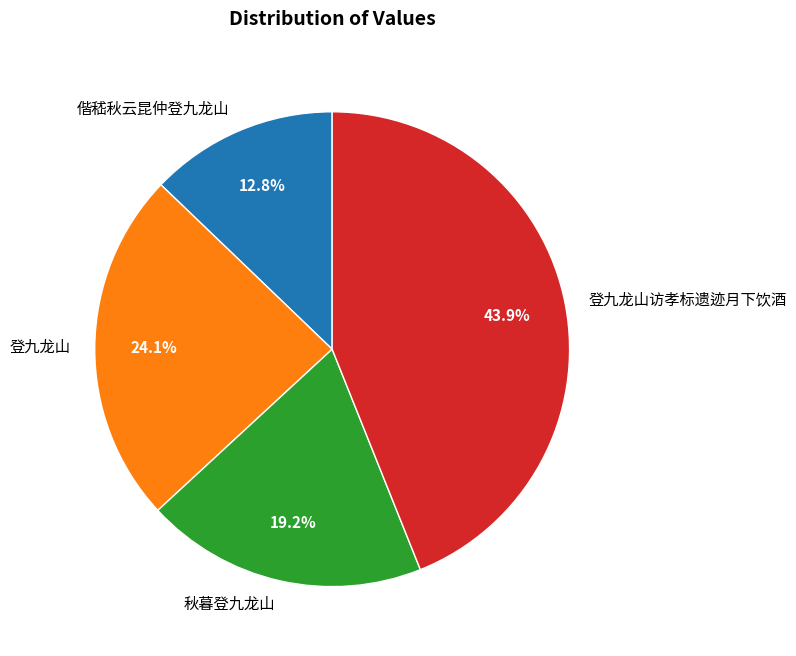

Is 秋暮登九龙山 the majority of the pie?

No